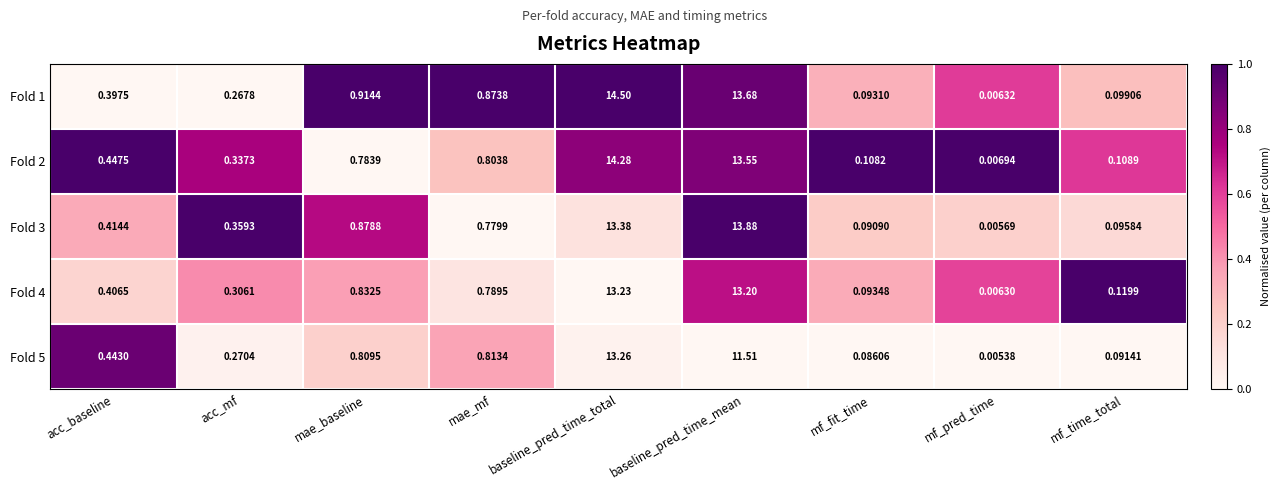

List the labels in order of Fold 1 value, smallest first.

mf_pred_time, mf_fit_time, mf_time_total, acc_mf, acc_baseline, mae_mf, mae_baseline, baseline_pred_time_mean, baseline_pred_time_total